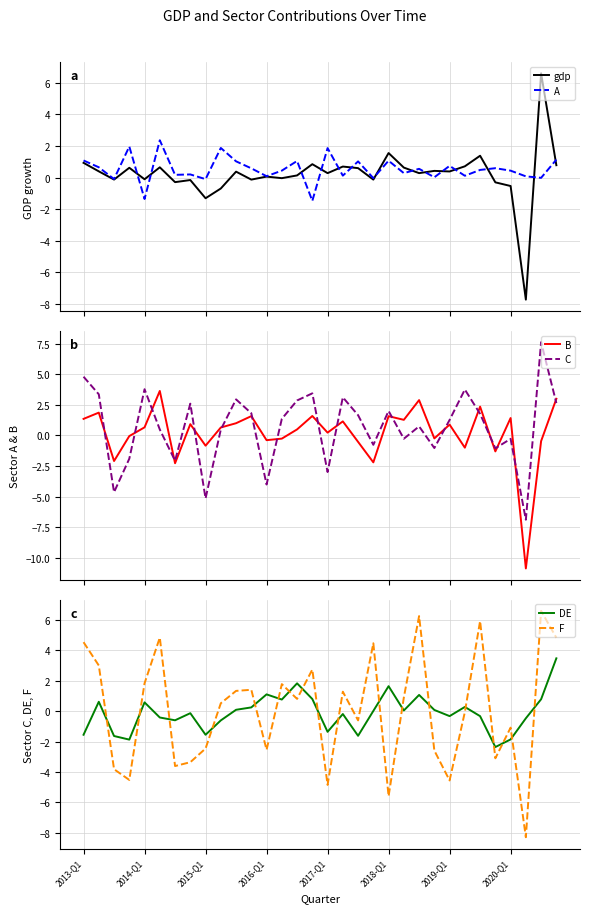

How many values in F are above zero?

17